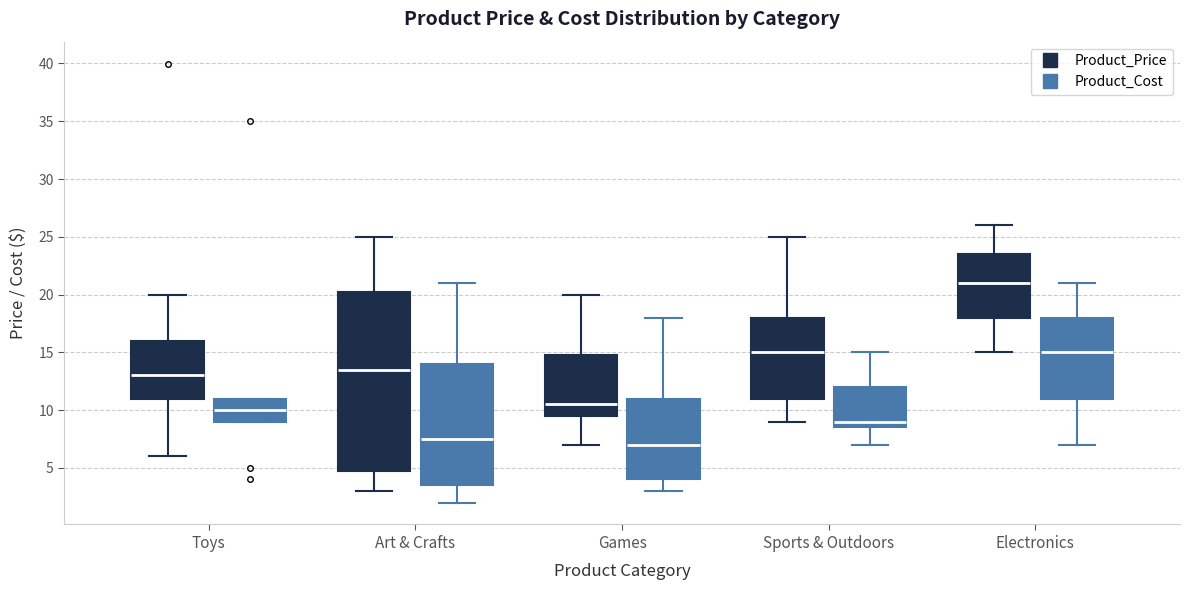

Which box has the lowest median line?

Games (Product_Cost)